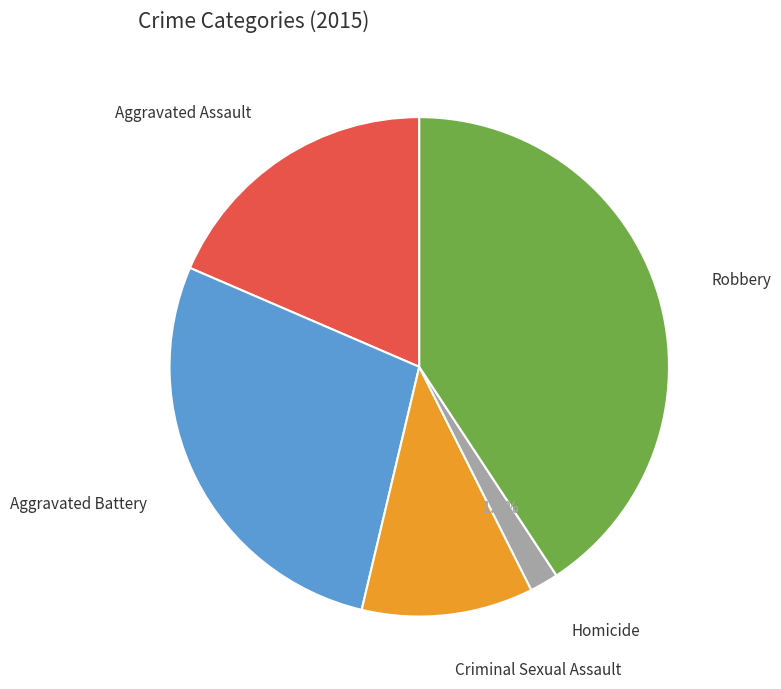

Is there a majority slice in this chart?

No